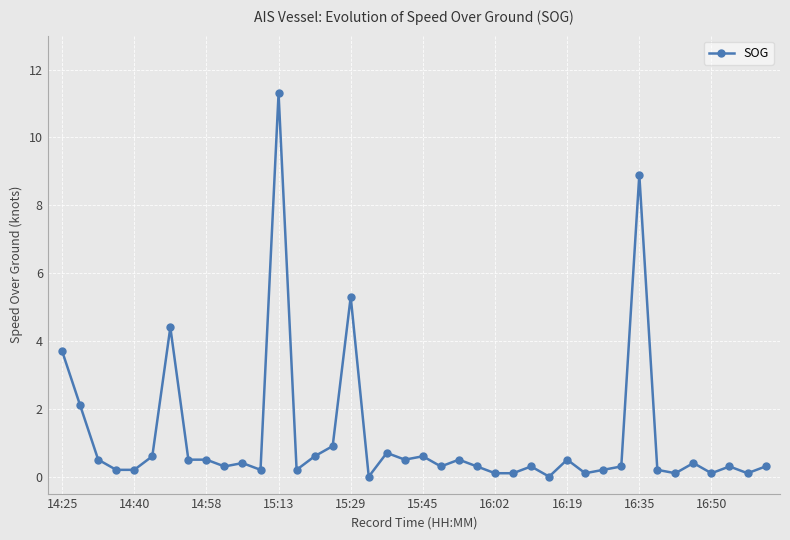

What is the average value?

1.2